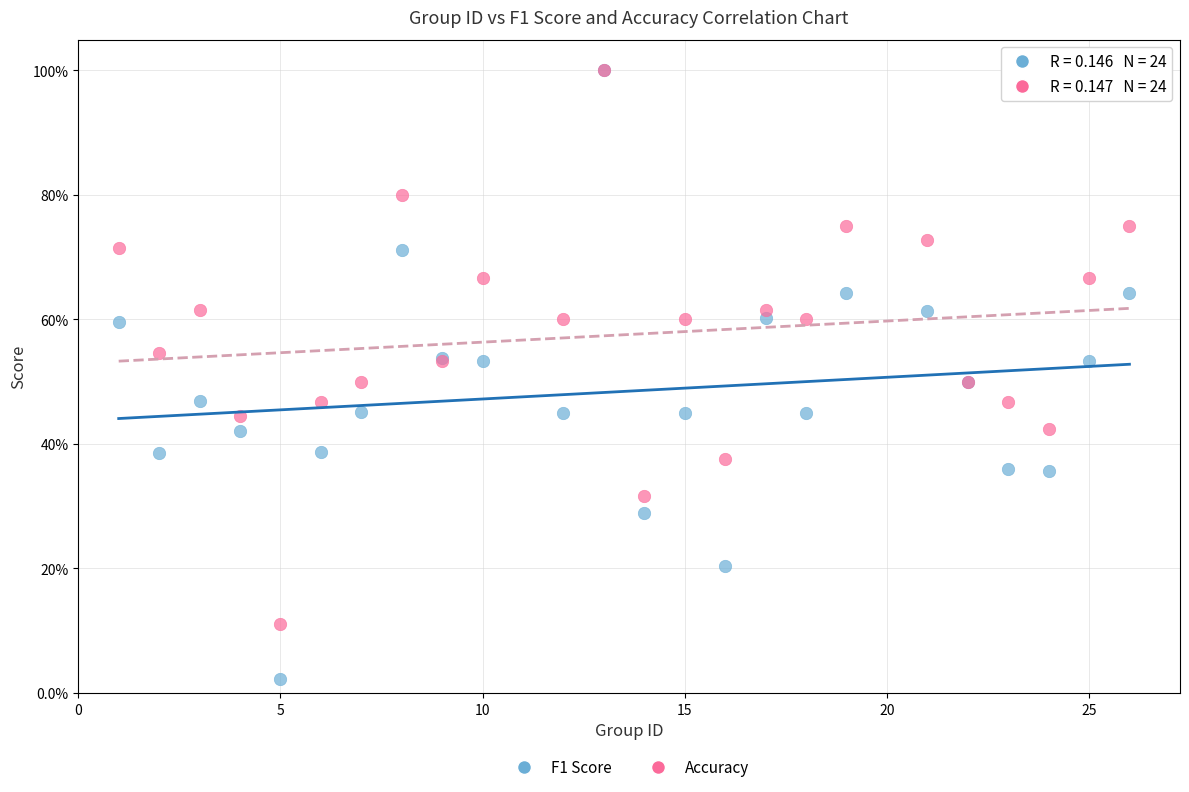

Which series has the largest Y range (max minus min)?

F1 Score